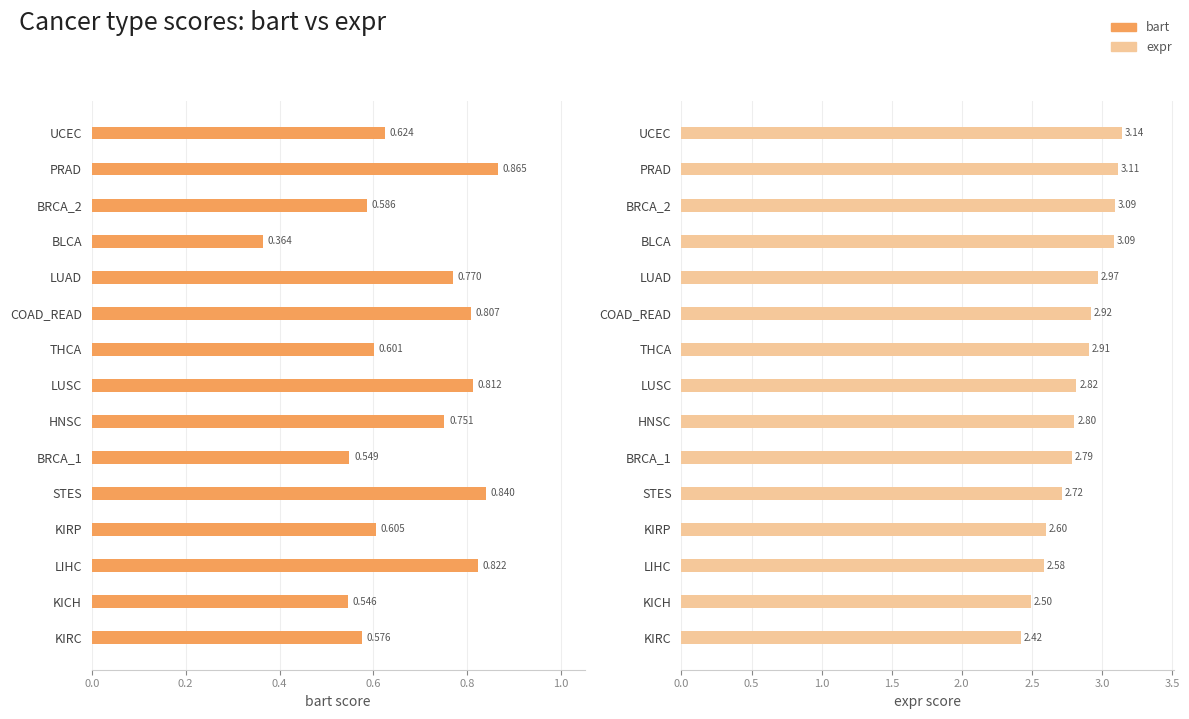

How many groups of bars are there?

15